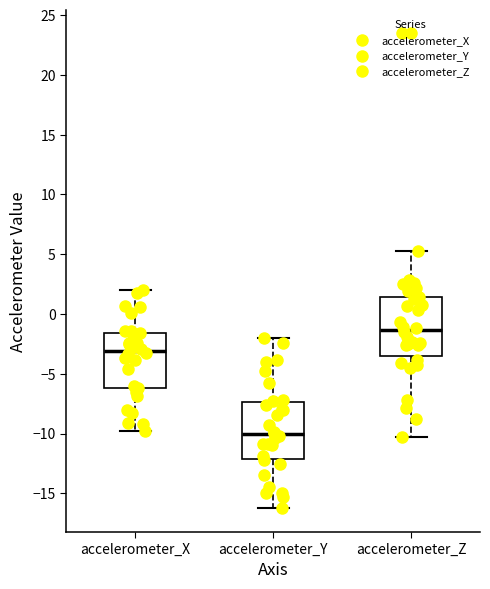

Which box has the lowest median line?

accelerometer_Y